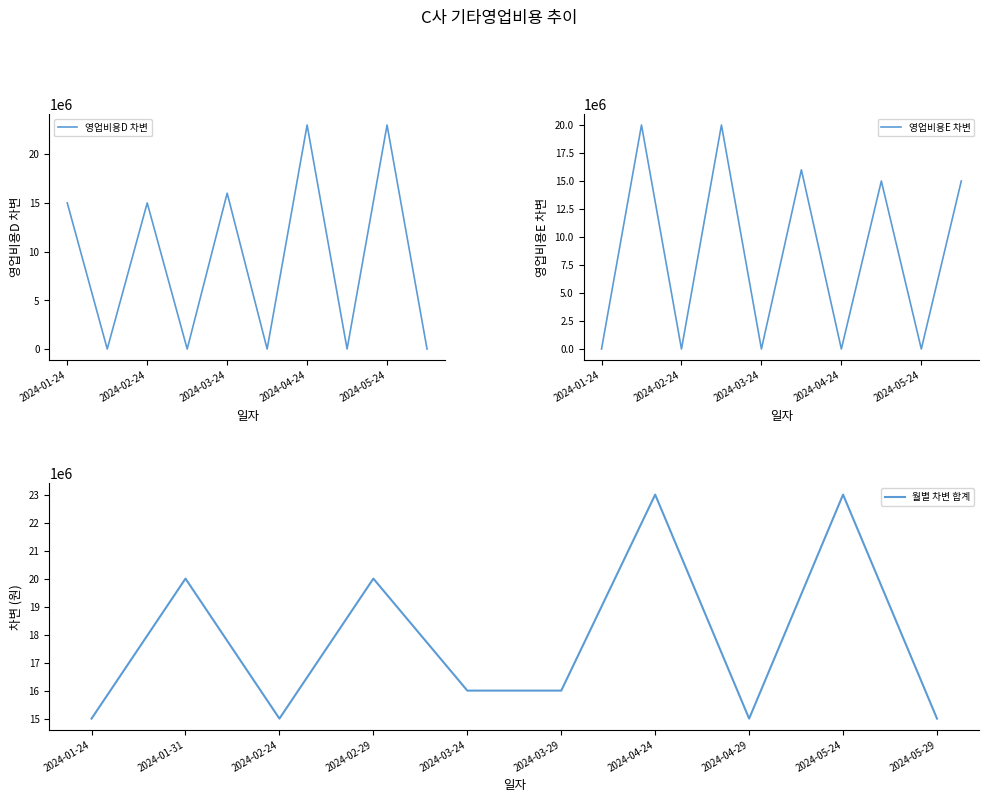

What is the lowest value of the 월별 차변 합계 series?

15000000